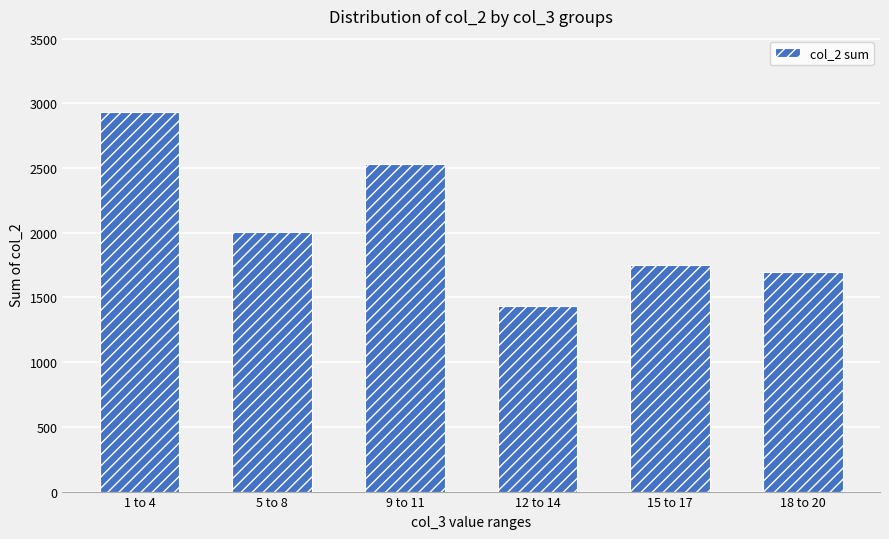

At which label does the data first exceed 2005?

1 to 4